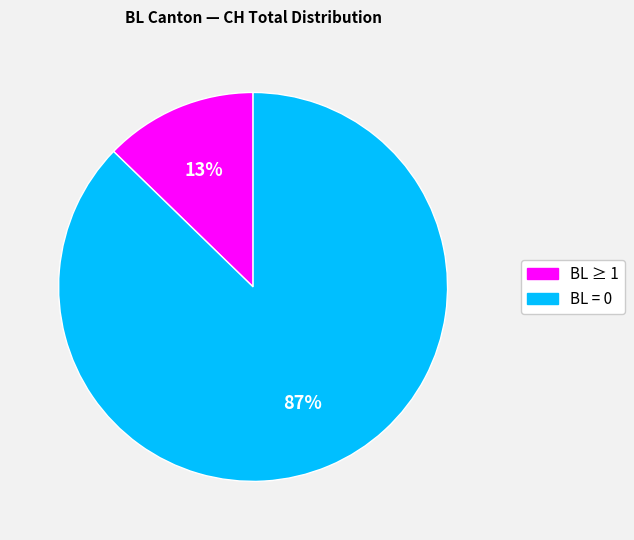

How many segments does this pie chart have?

2